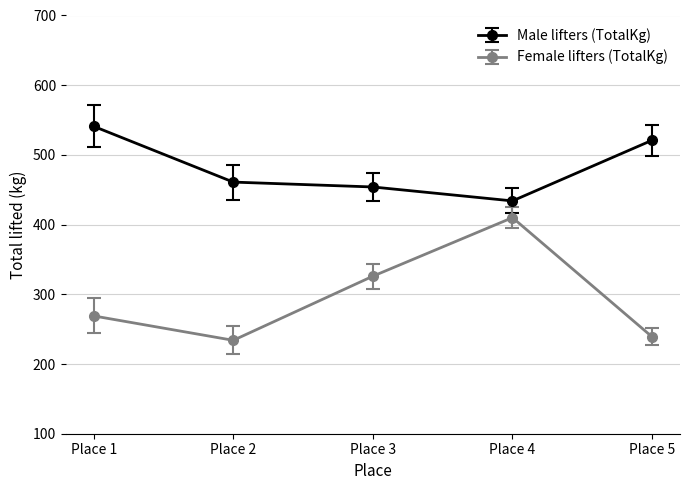

Reading left to right, list all the values displayed in this chart.

Male lifters (TotalKg): 541	461	454	434	521
Female lifters (TotalKg): 269	234	326	410	239